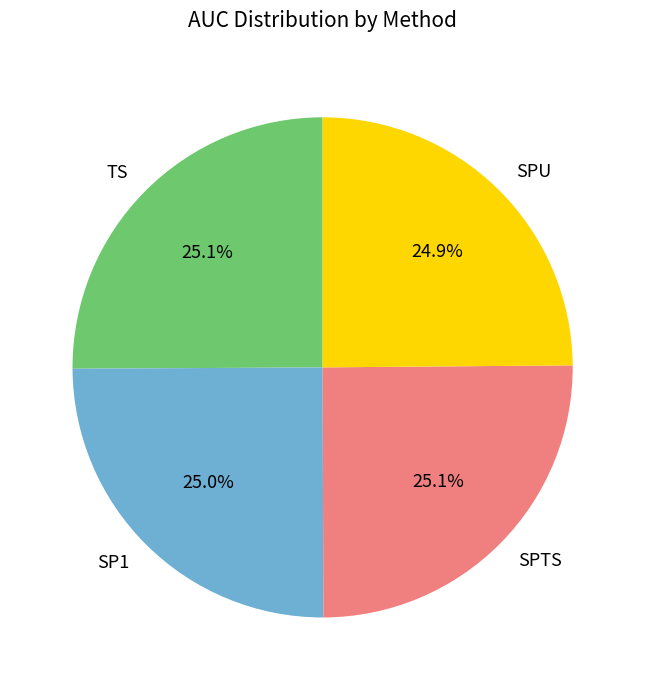

To the nearest percent, what percentage of the pie is SP1?

25%